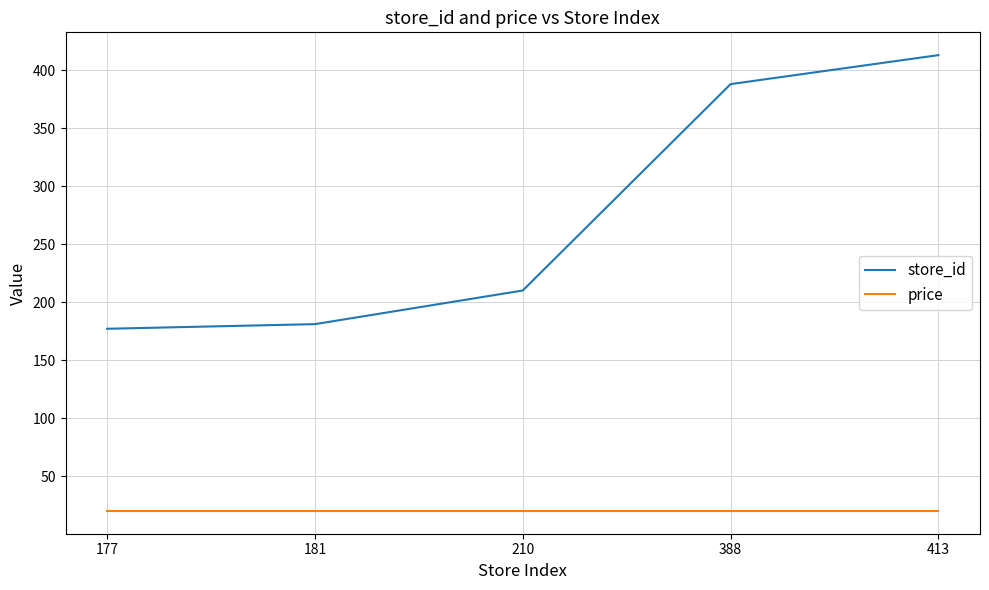

What is the lowest value of the store_id series?

177.0